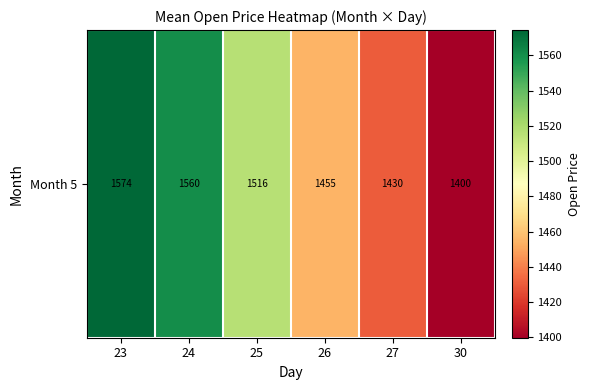

Rank the categories by value from highest to lowest.

23, 24, 25, 26, 27, 30